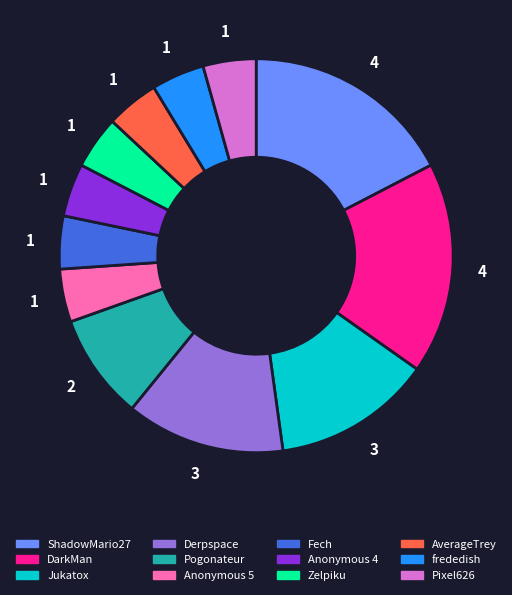

Does DarkMan account for over 50% of the chart?

No